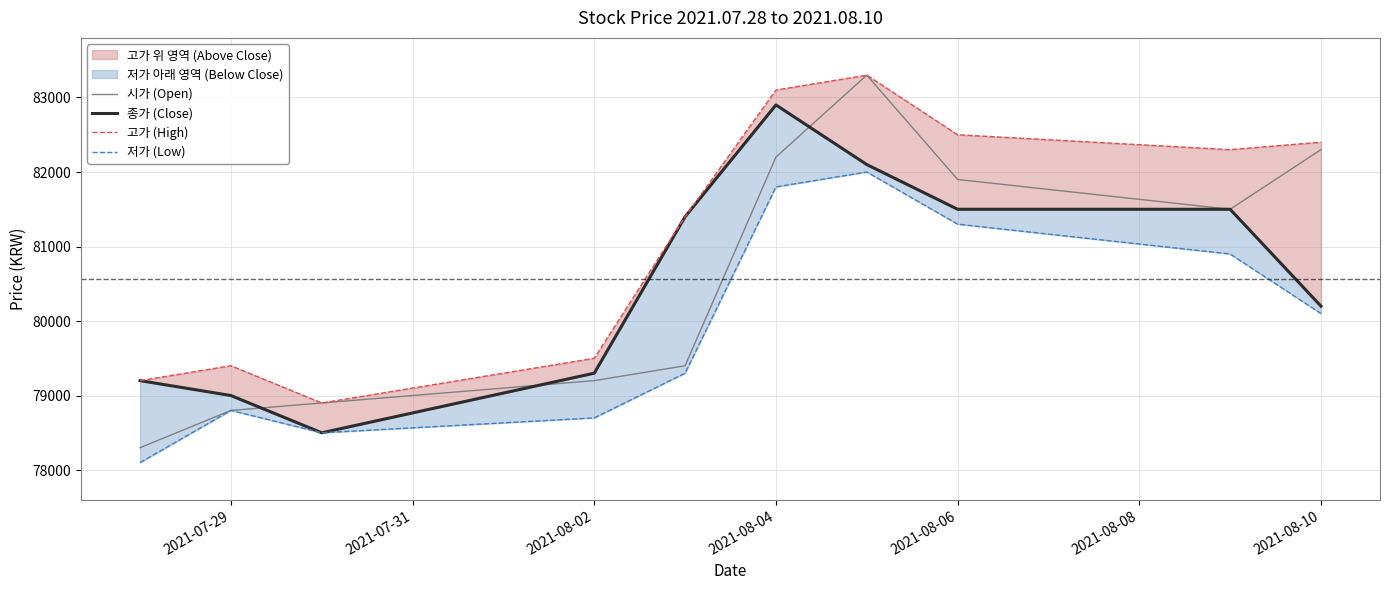

What is the average value of the 저가 (Low) series?

79950